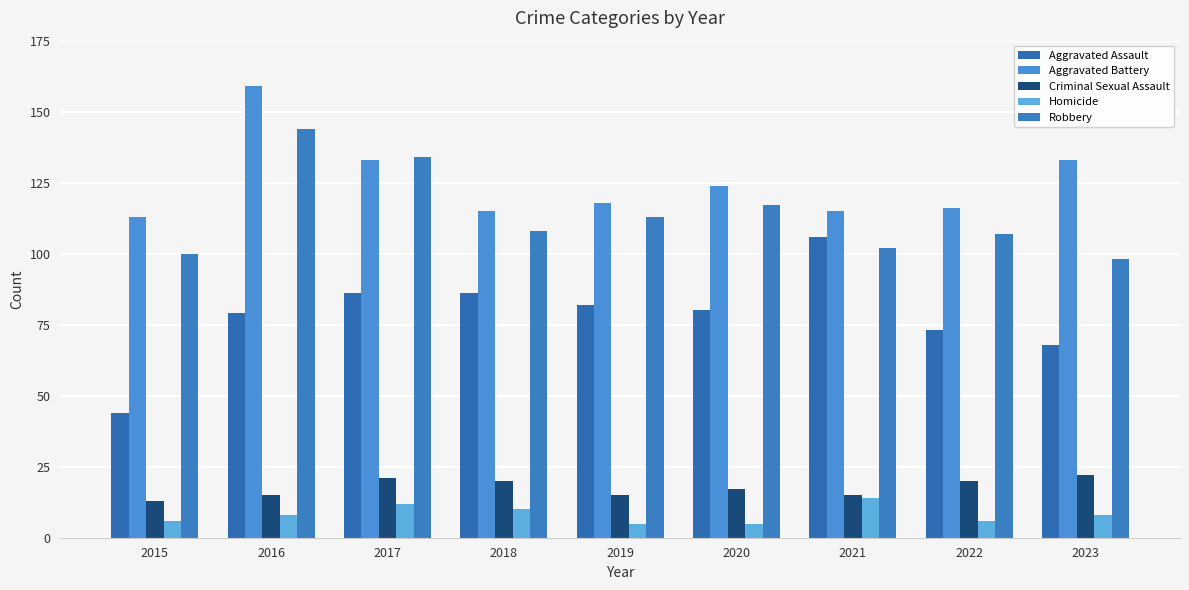

Reading right to left, list all the values displayed in this chart.

Aggravated Assault: 2023=68	2022=73	2021=106	2020=80	2019=82	2018=86	2017=86	2016=79	2015=44
Aggravated Battery: 2023=133	2022=116	2021=115	2020=124	2019=118	2018=115	2017=133	2016=159	2015=113
Criminal Sexual Assault: 2023=22	2022=20	2021=15	2020=17	2019=15	2018=20	2017=21	2016=15	2015=13
Homicide: 2023=8	2022=6	2021=14	2020=5	2019=5	2018=10	2017=12	2016=8	2015=6
Robbery: 2023=98	2022=107	2021=102	2020=117	2019=113	2018=108	2017=134	2016=144	2015=100